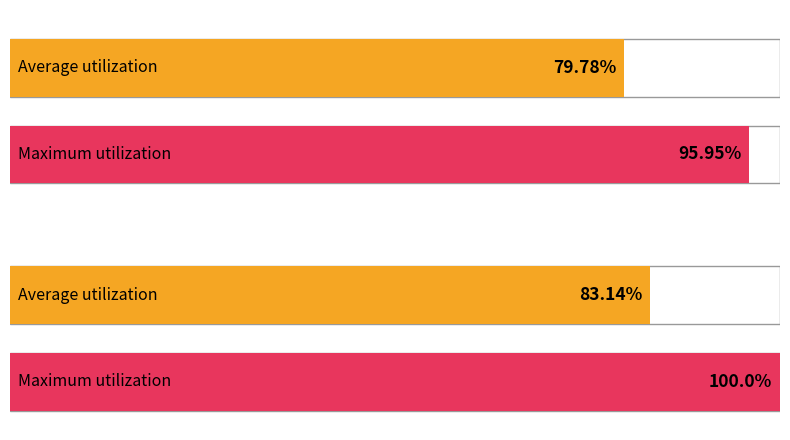

Reading right to left, extract all data points from this chart.

Average utilization: 83.1	79.8
Maximum utilization: 100.0	96.0